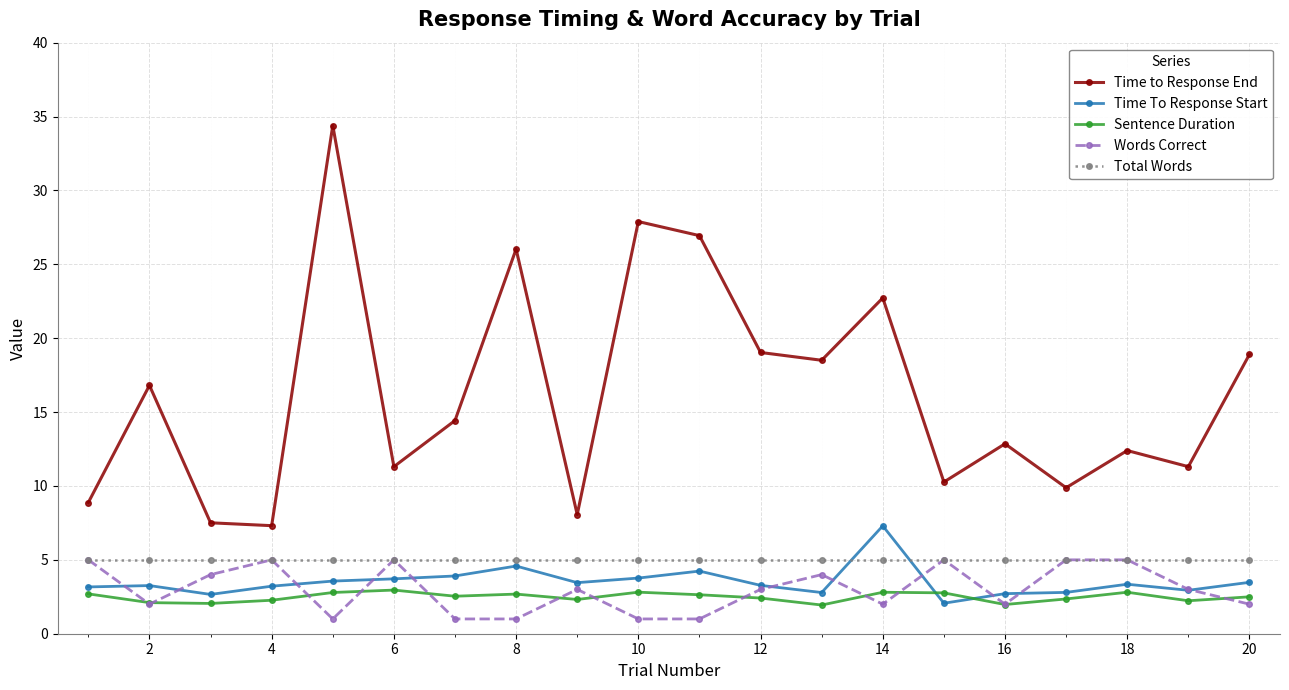

What is the value of the Words Correct point at the 6th from the left?

5.0